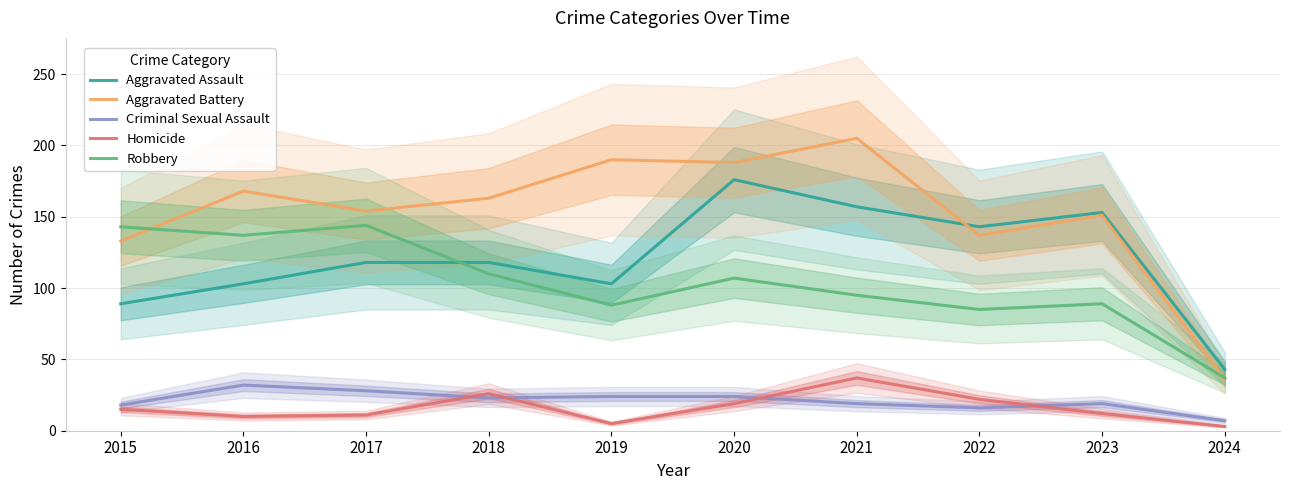

How many interior local peaks does the Criminal Sexual Assault series have?

2